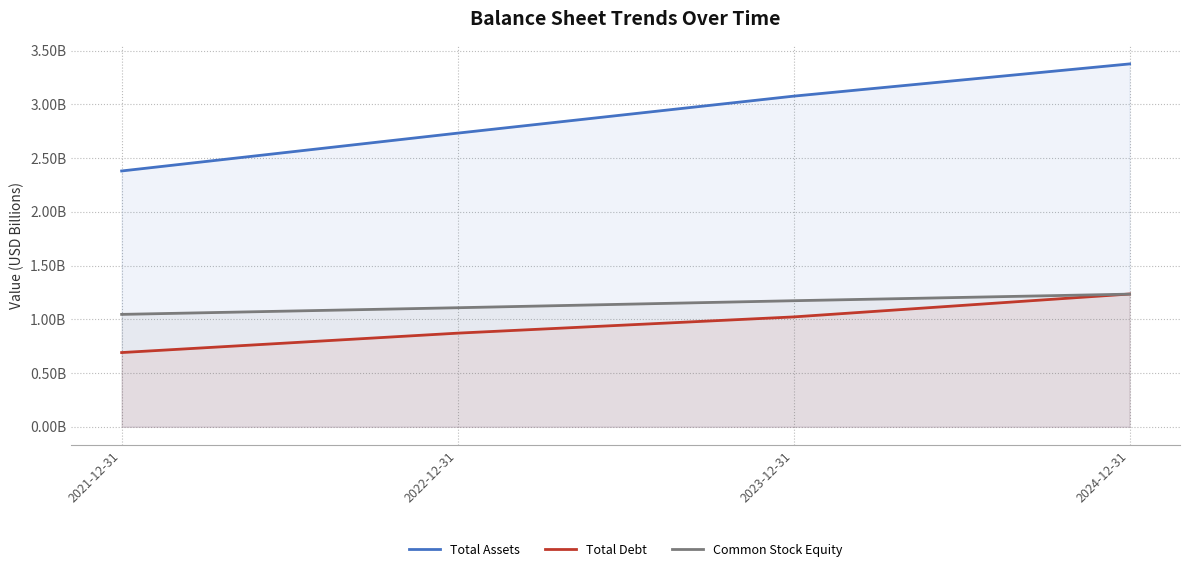

Where is Total Assets nearest to the value 2879256500?

2022-12-31